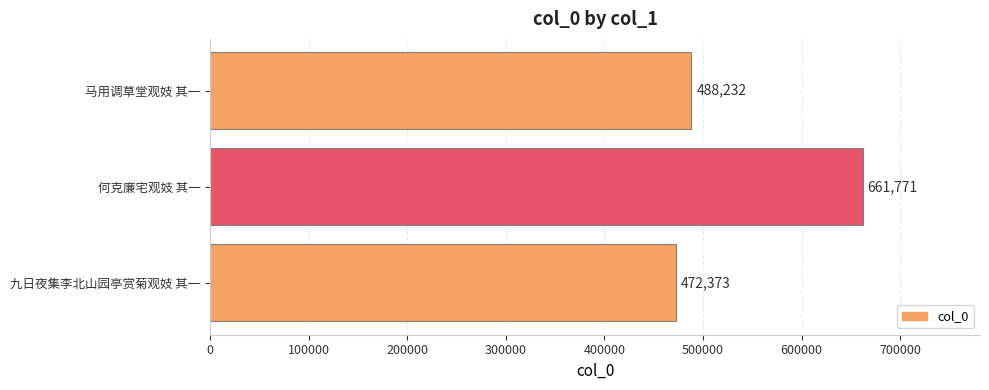

What is the smallest value displayed?

472373